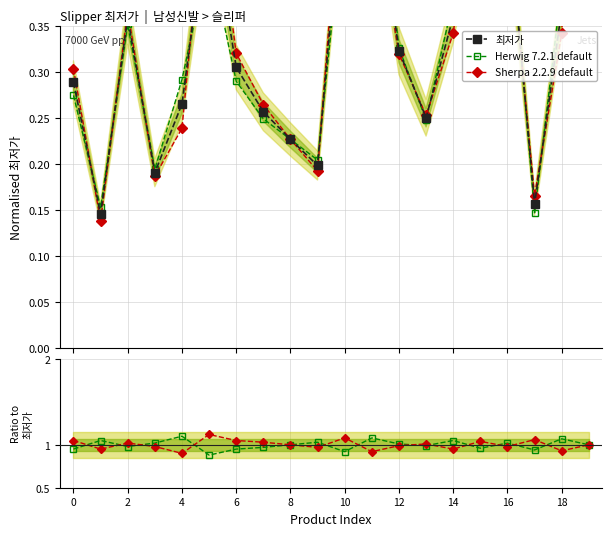

What is the total value across all series at 10?

2.5